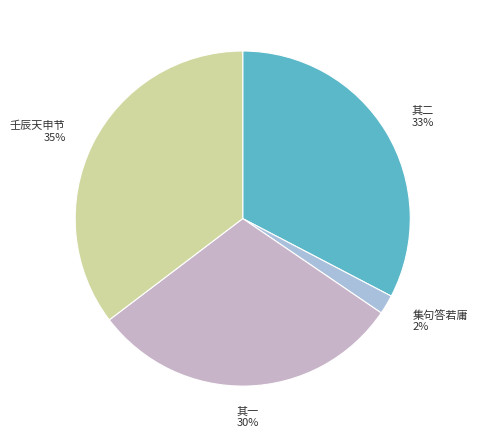

How many segments does this pie chart have?

4